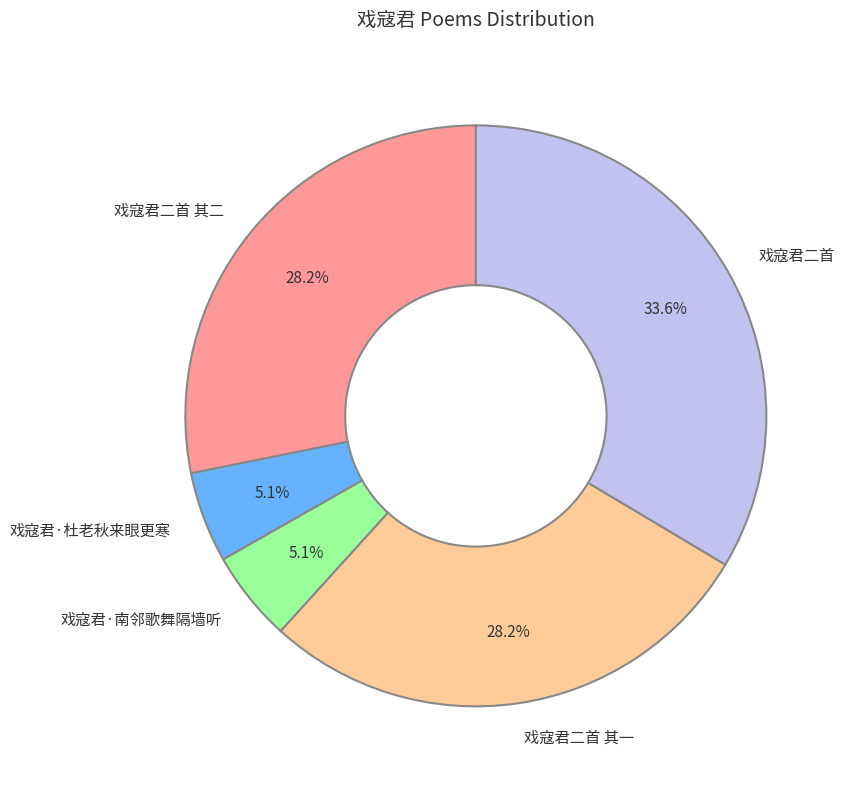

Between 戏寇君二首 其一 and 戏寇君·杜老秋来眼更寒, which is larger?

戏寇君二首 其一